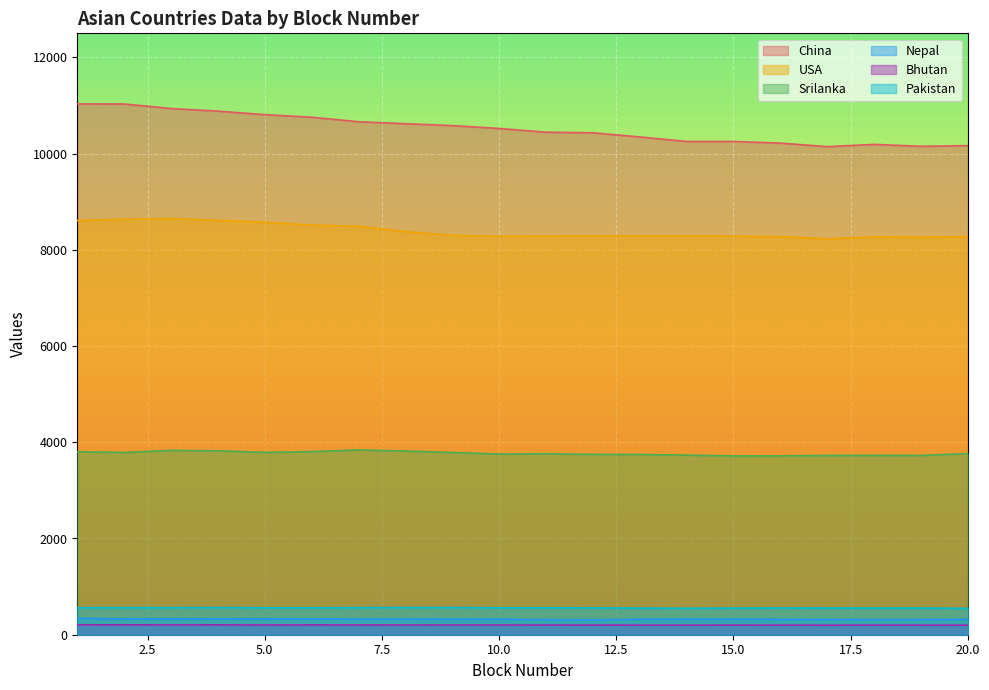

Reading left to right, list all the values displayed in this chart.

China: 11032.4	11031.7	10937.4	10883.1	10809.8	10756.2	10662.9	10621.9	10582.7	10523.0	10445.0	10432.7	10346.4	10252.4	10252.5	10218.9	10144.1	10191.7	10152.1	10164.9
USA: 8609.3	8636.4	8649.6	8614.1	8573.0	8514.8	8490.6	8378.7	8301.8	8282.9	8285.2	8289.8	8288.2	8291.7	8285.2	8274.6	8229.0	8268.0	8263.9	8275.3
Srilanka: 3804.4	3788.2	3831.8	3823.0	3790.3	3806.1	3840.8	3818.2	3788.1	3756.1	3763.1	3748.9	3746.3	3732.8	3716.7	3718.1	3726.1	3728.1	3726.6	3764.6
Nepal: 339.5	331.8	332.4	331.5	331.9	330.3	326.1	326.9	323.1	323.0	313.7	310.6	321.1	324.4	323.5	320.0	318.5	315.8	317.1	320.3
Bhutan: 206.1	205.0	204.6	204.9	203.6	204.4	203.9	203.5	203.1	202.5	201.5	200.2	198.8	198.9	199.3	198.8	197.6	198.7	197.9	198.0
Pakistan: 561.0	561.8	561.8	563.9	559.6	559.7	561.5	564.4	564.2	559.5	559.7	557.8	553.5	549.8	553.6	555.3	554.7	554.3	554.4	548.3